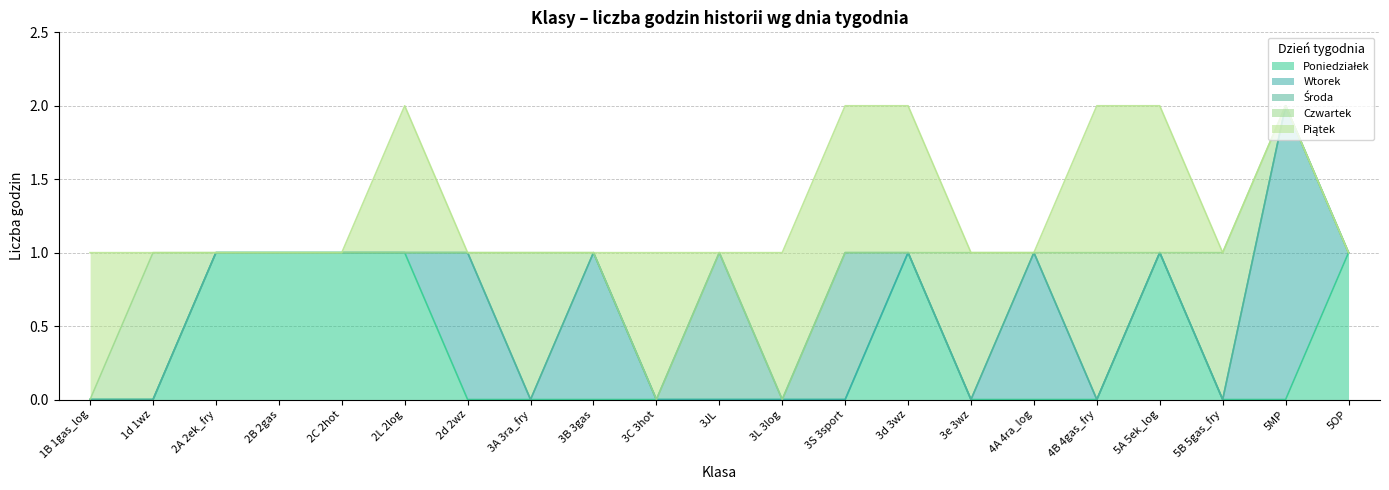

How many intersections are there between Czwartek and Poniedziałek?

4